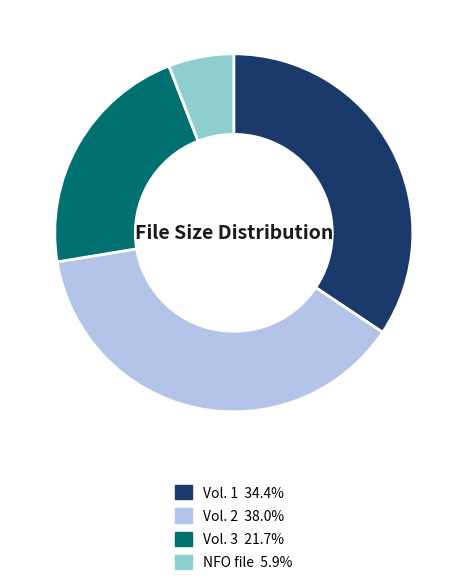

Is there any slice that represents more than half of the pie?

No